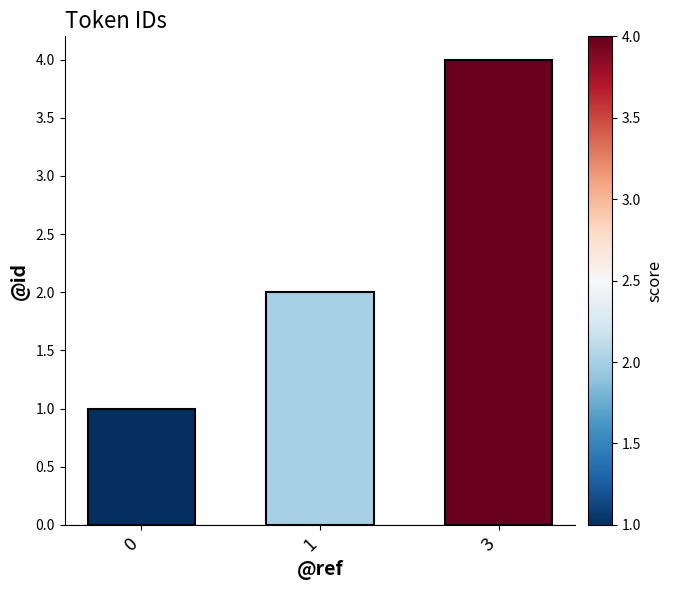

Which has a higher value, 1 or 3?

3